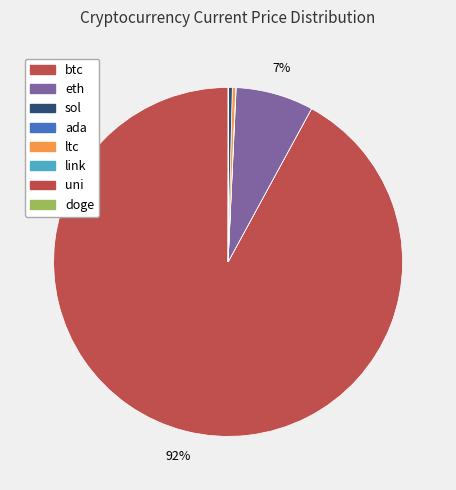

To the nearest percent, what is the average slice percentage?

13%